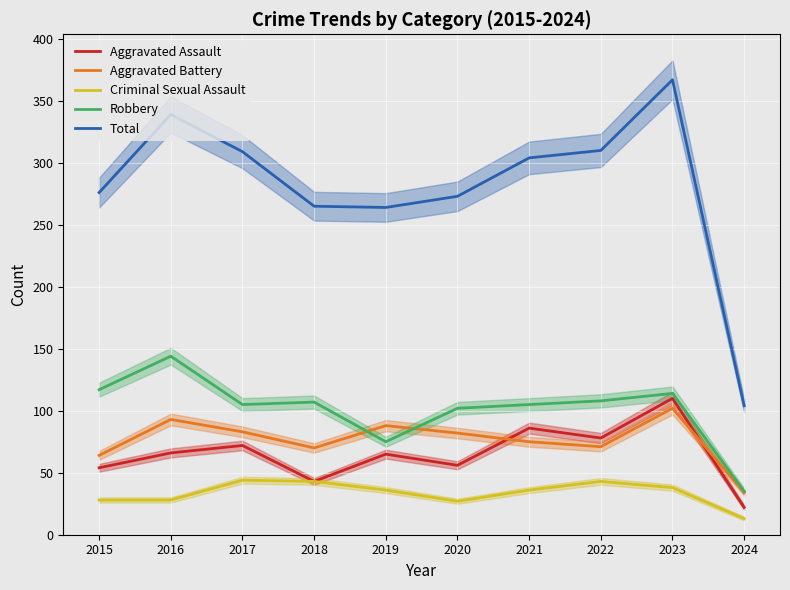

True or false: Robbery has a value of 208 at 2015.

False